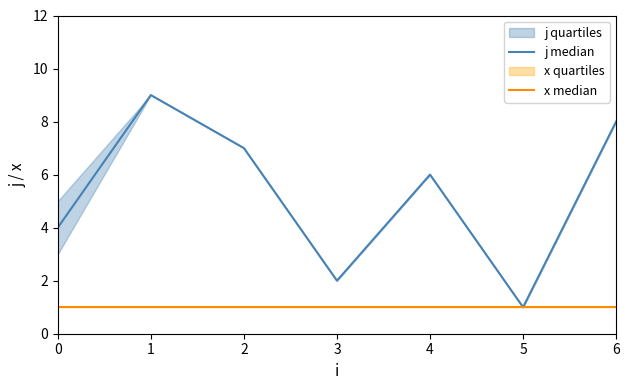

Reading left to right, list all the values displayed in this chart.

j median: 4	9	7	2	6	1	8
x median: 1	1	1	1	1	1	1